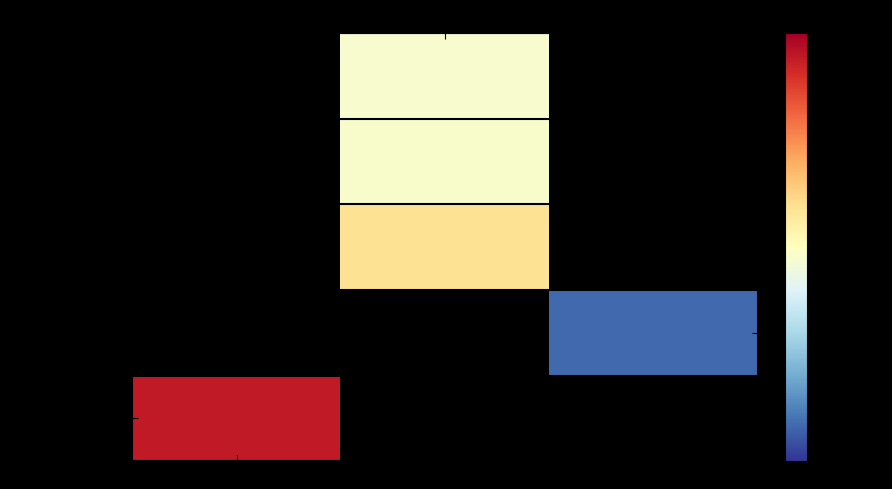

Which has a higher value, 729天 or 540天?

540天